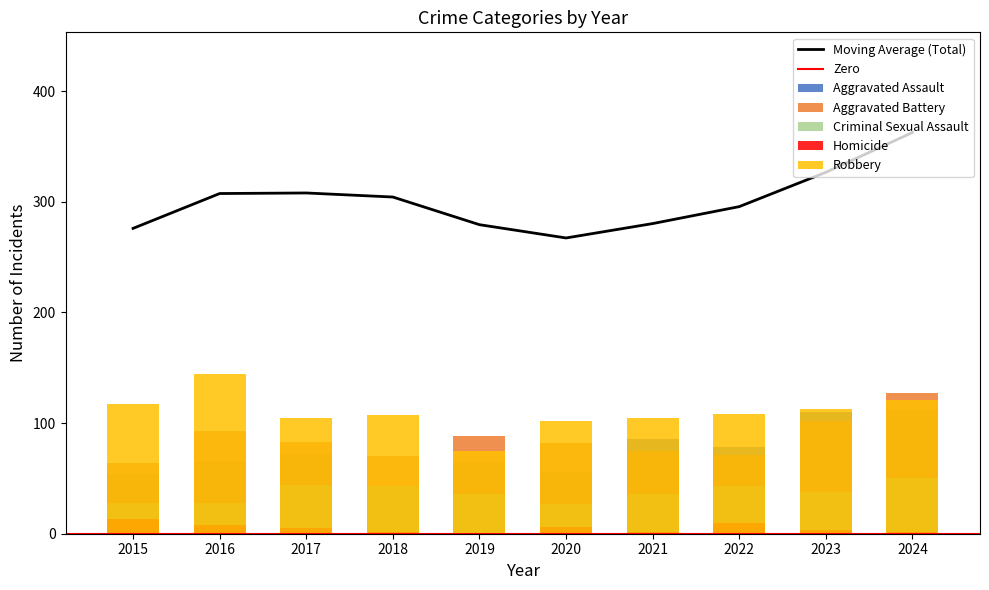

Rank the categories by Criminal Sexual Assault value from highest to lowest.

2024, 2017, 2018, 2022, 2023, 2019, 2021, 2015, 2016, 2020